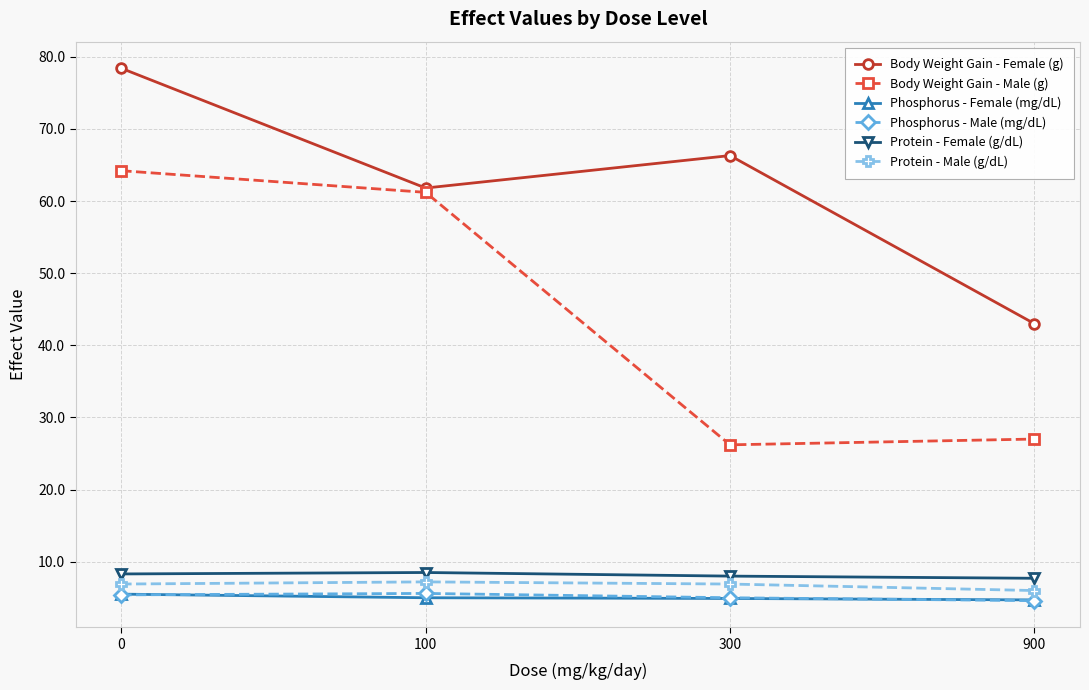

What is the maximum value for Protein - Male (g/dL)?

7.2